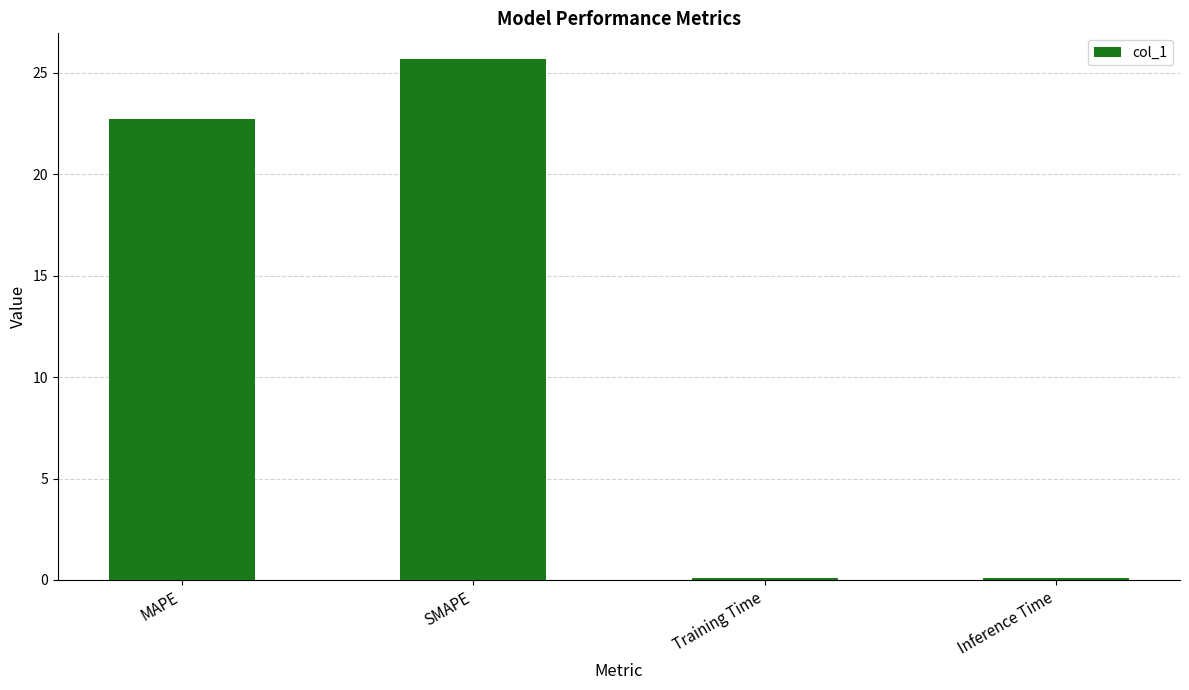

Which label corresponds to the largest value in the chart?

SMAPE